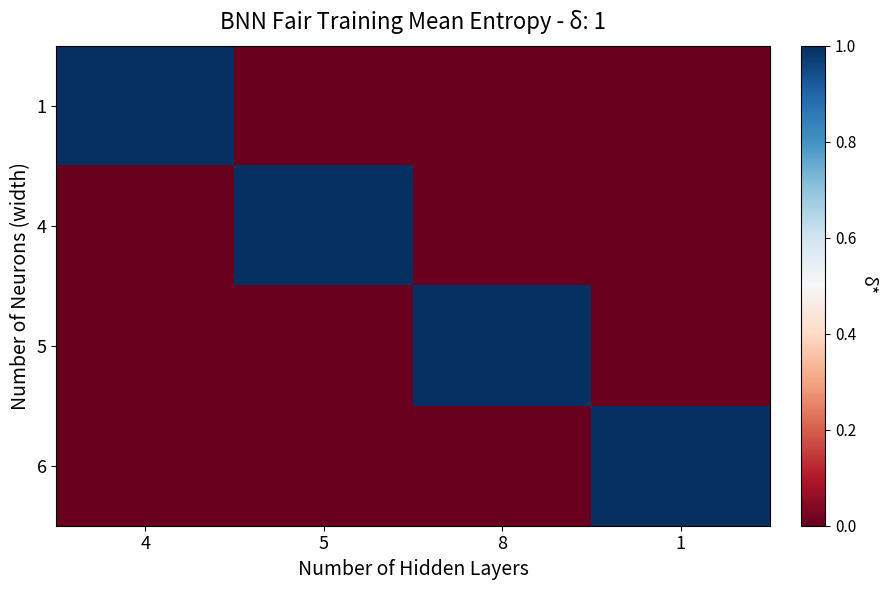

Reading left to right, transcribe all the data shown in this chart.

1: 4=1	5=0	8=0	1=0
4: 4=0	5=1	8=0	1=0
5: 4=0	5=0	8=1	1=0
6: 4=0	5=0	8=0	1=1